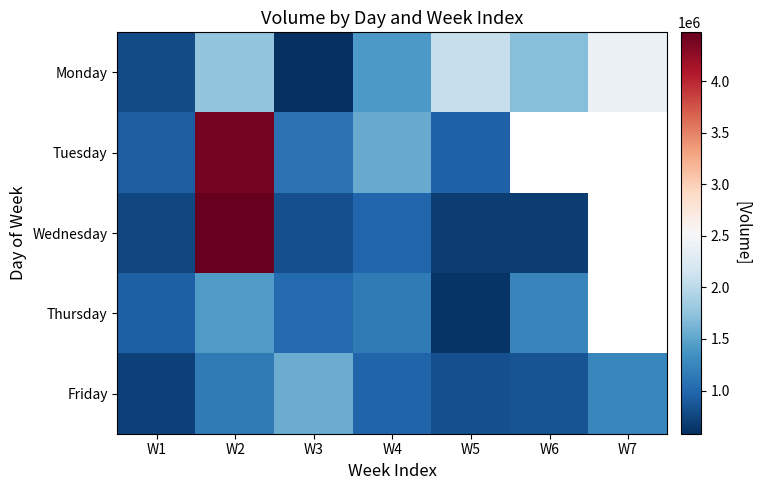

What is the difference between the second highest and second lowest values in the Friday series?

441256.0